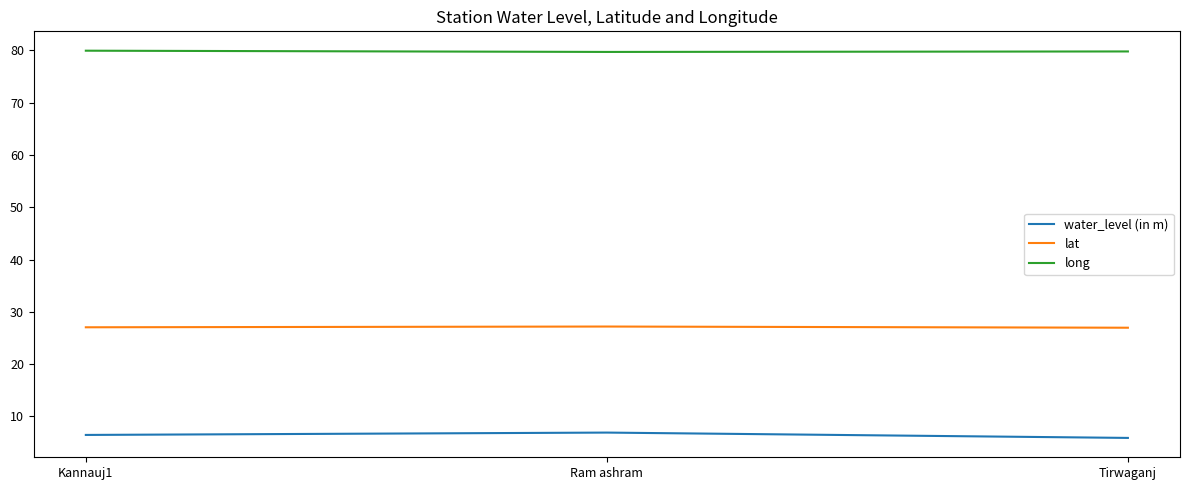

What is the spread (max minus min) of values at Kannauj1?

73.5